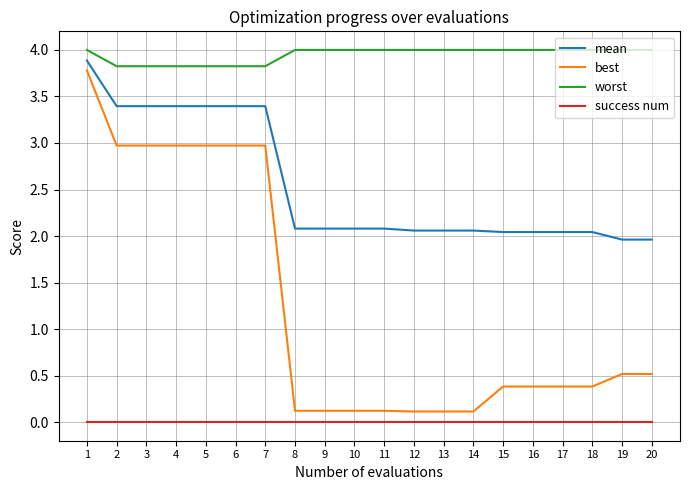

Is the value of mean at 18 greater than the value of best at 11?

Yes